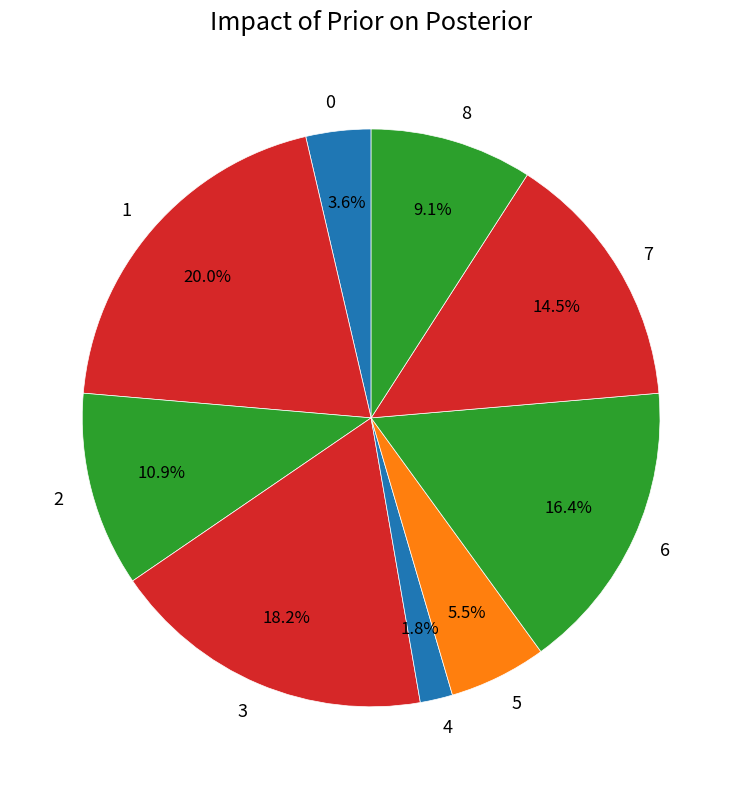

Rank the categories by value from lowest to highest.

4, 0, 5, 8, 2, 7, 6, 3, 1